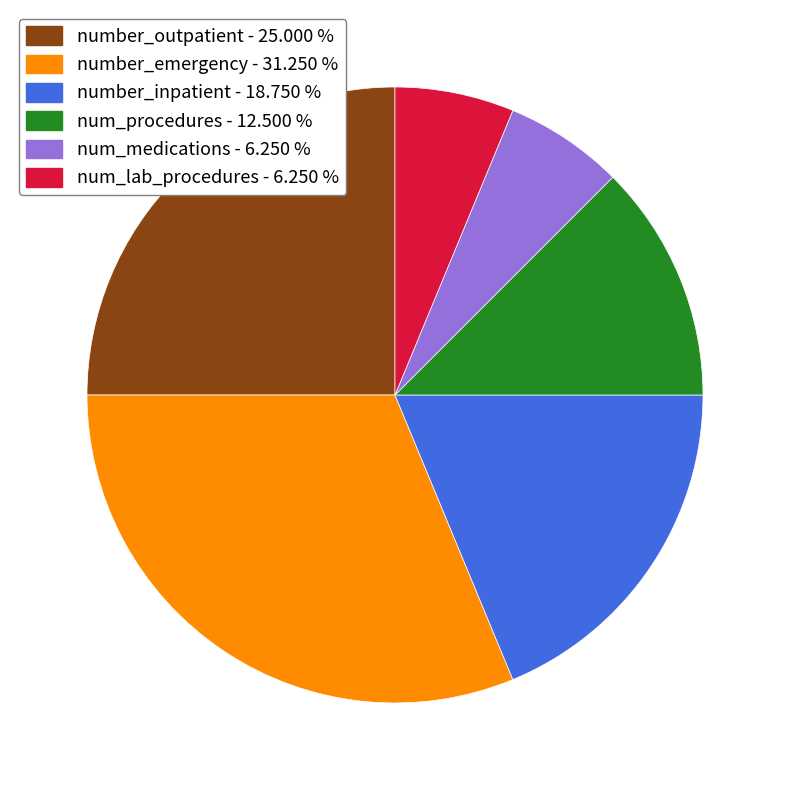

Is the sum of num_medications and number_inpatient greater than half?

No